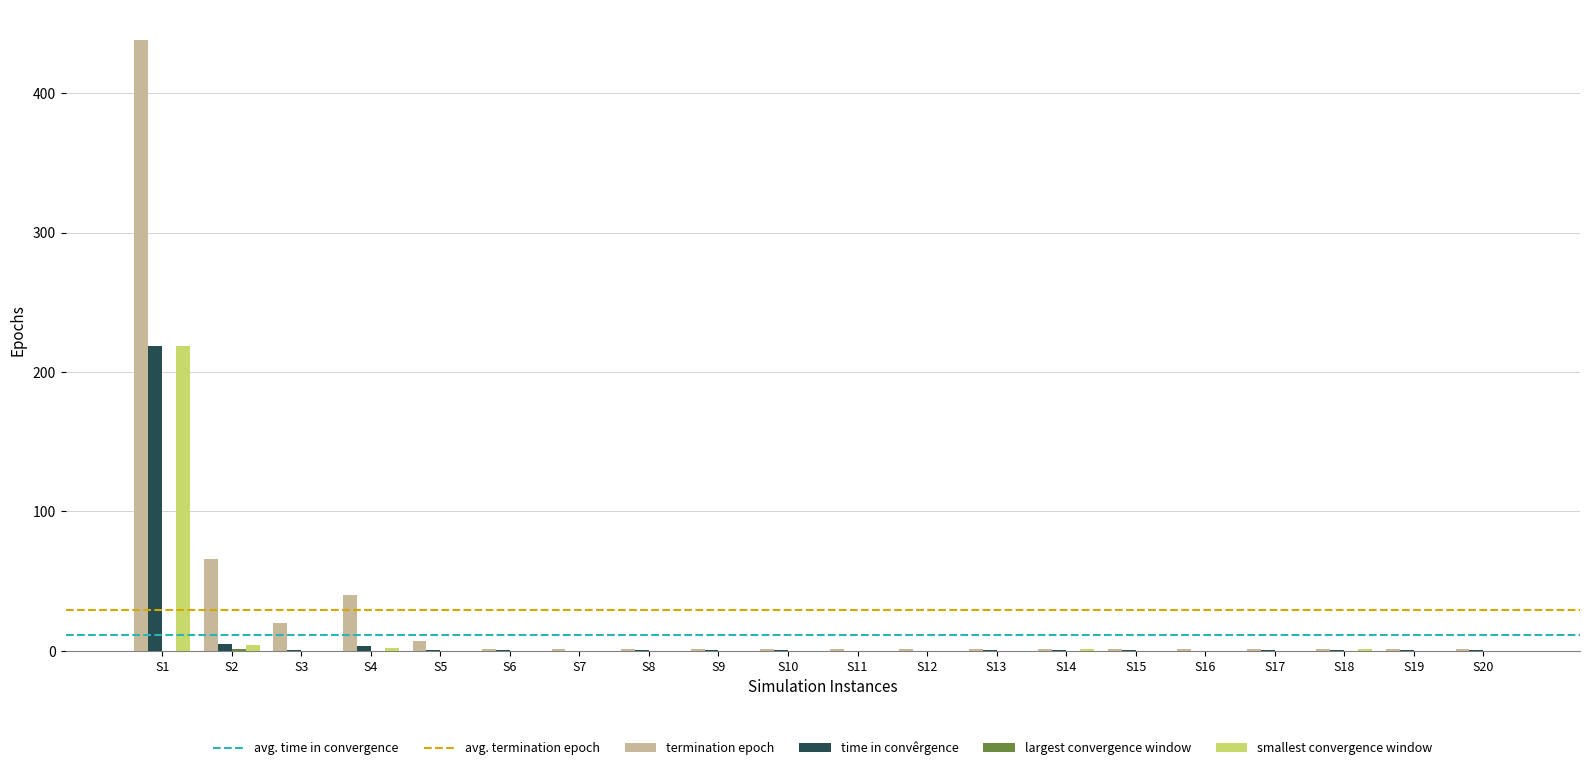

Is it true that termination epoch equals 1.0 at S10?

True